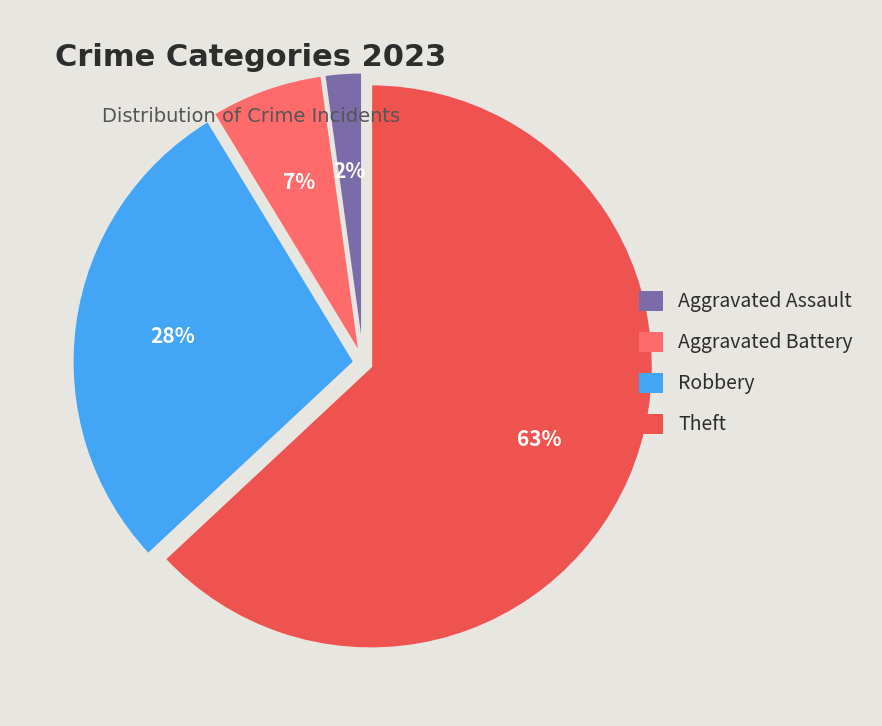

Is it true that Aggravated Battery is 1% of the pie?

False